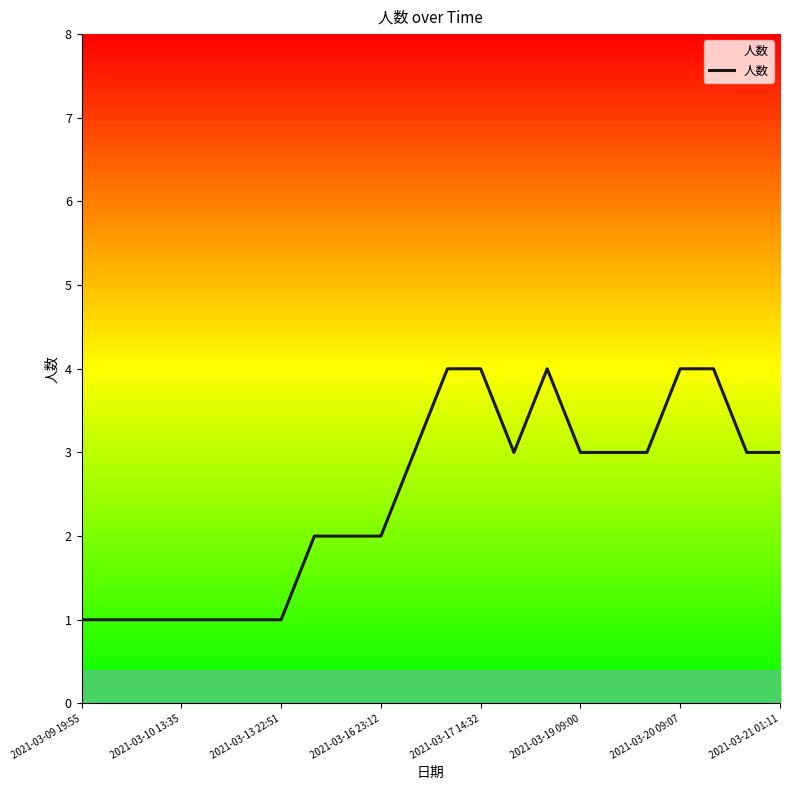

What is the greatest value displayed?

4